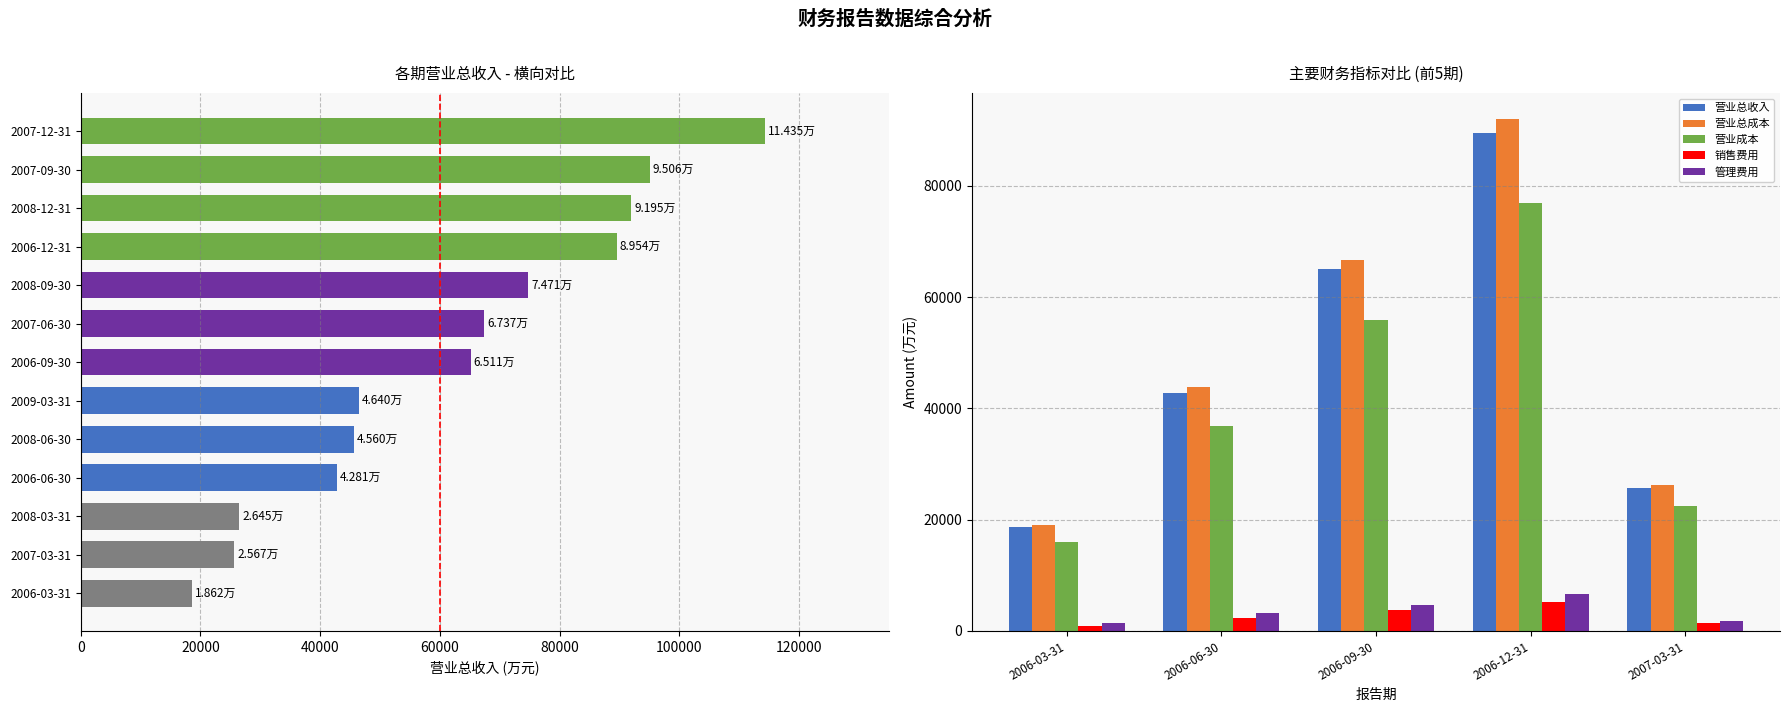

How many data points in 营业总收入 are less than 42810?

2